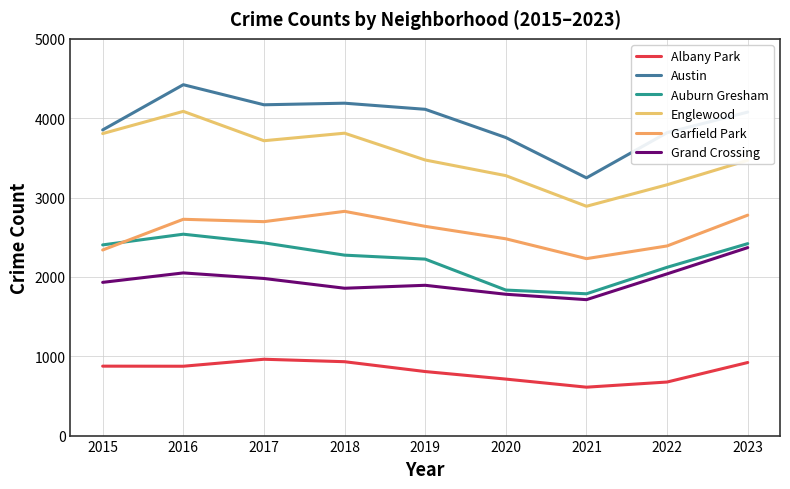

What is the average value of the Englewood series?

3521